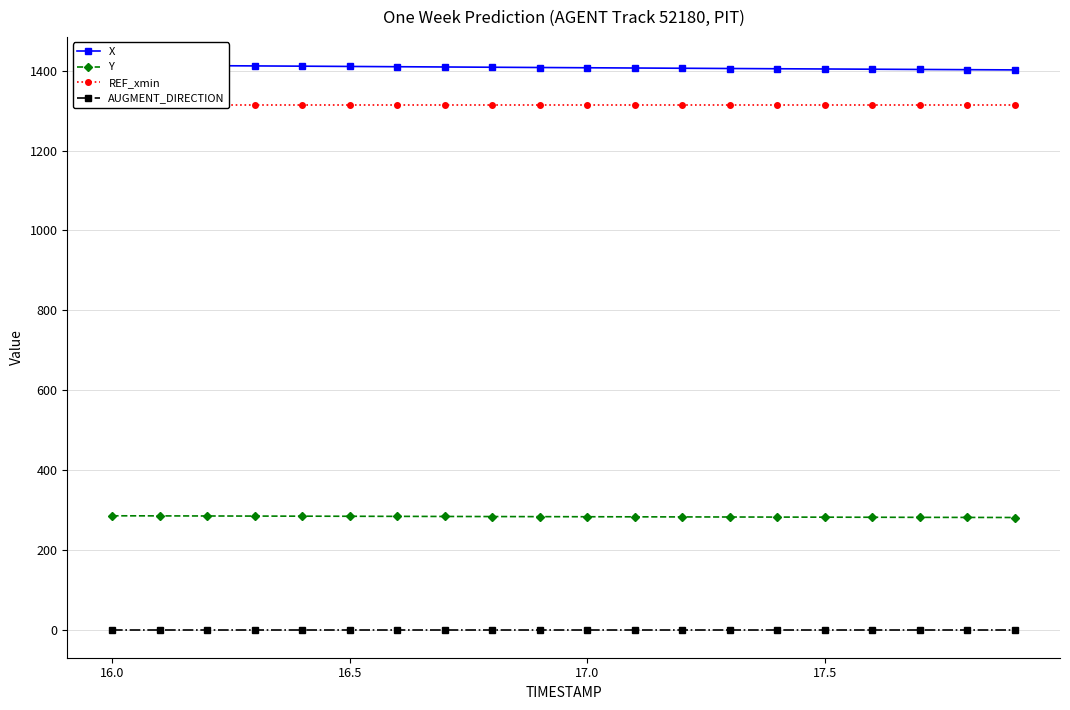

True or false: AUGMENT_DIRECTION and Y intersect in this chart.

False